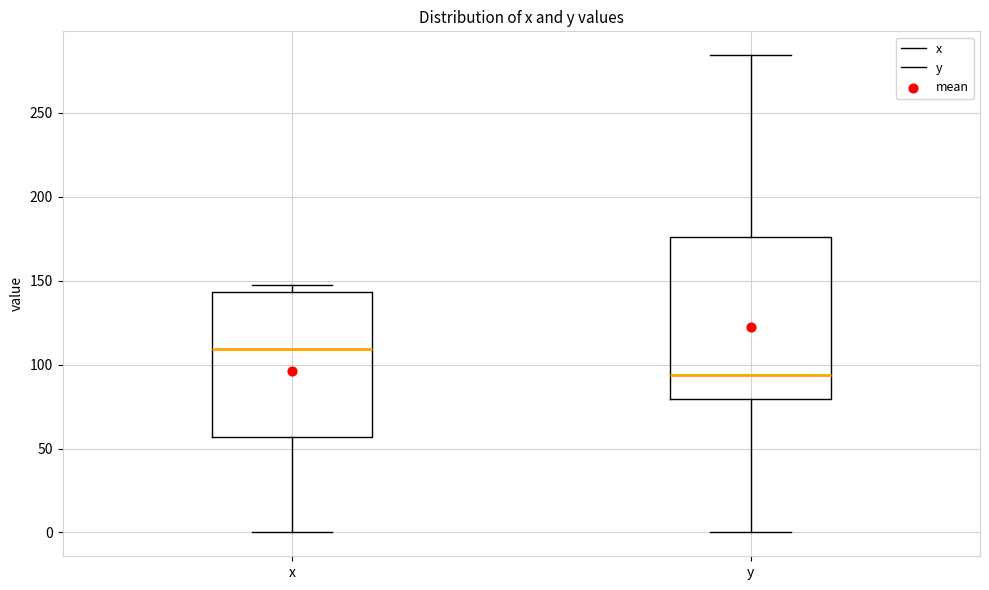

Which box's median line is the lowest?

y